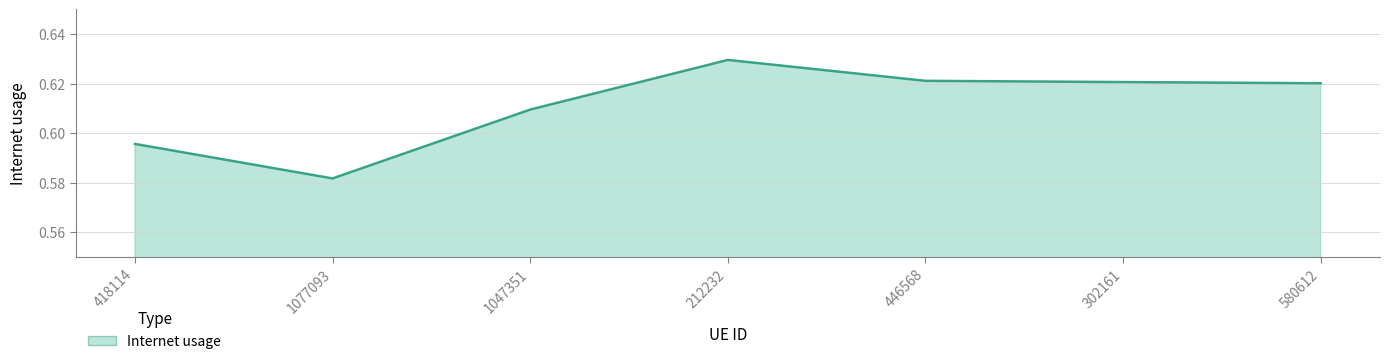

At which label is the value closest to 0?

1077093